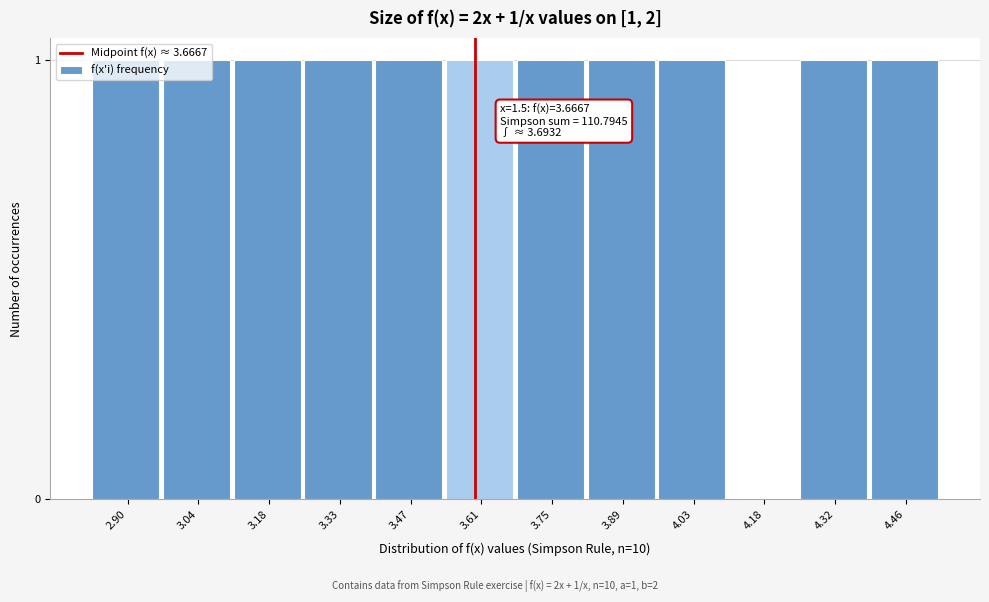

What is the change in value from 4.18 to 4.46?

+1